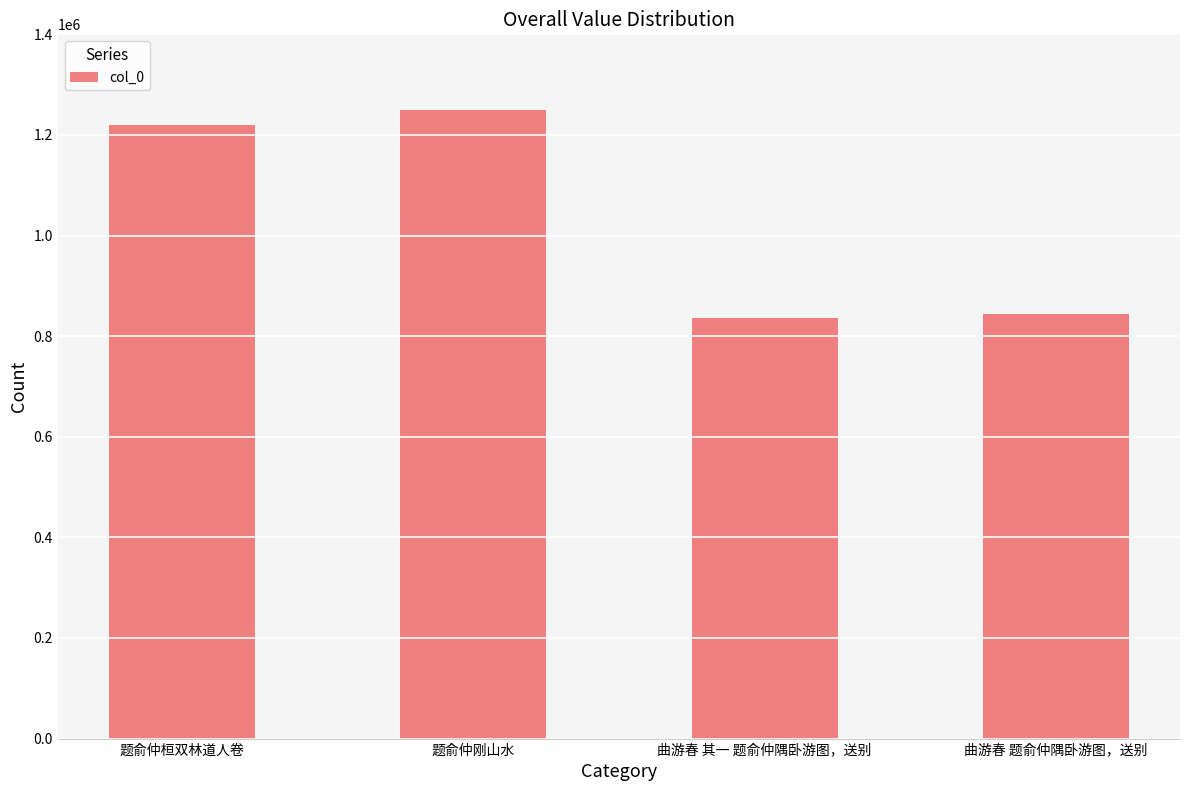

Read the value at 曲游春 其一 题俞仲隅卧游图，送别.

835484